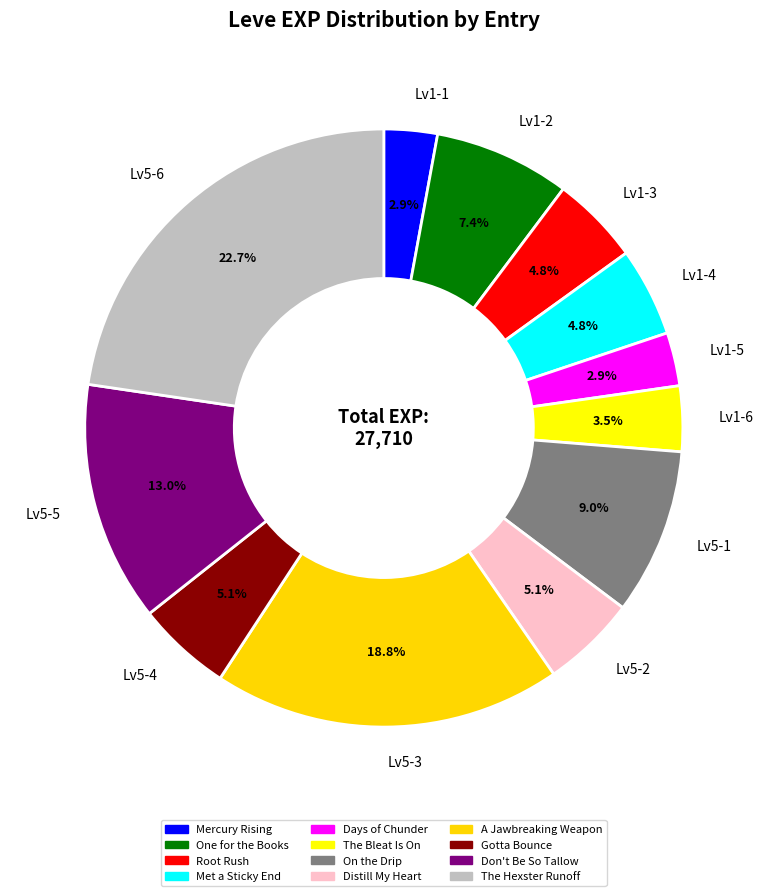

Which has a higher value, Lv5-1 or Lv1-4?

Lv5-1